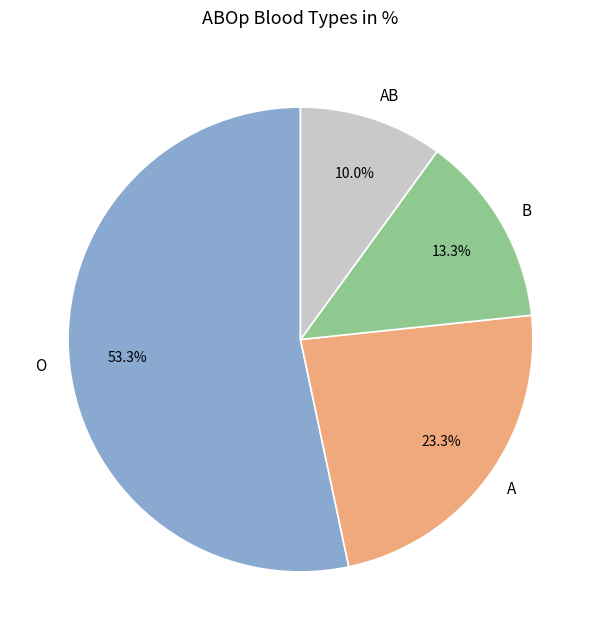

What is the majority slice?

O